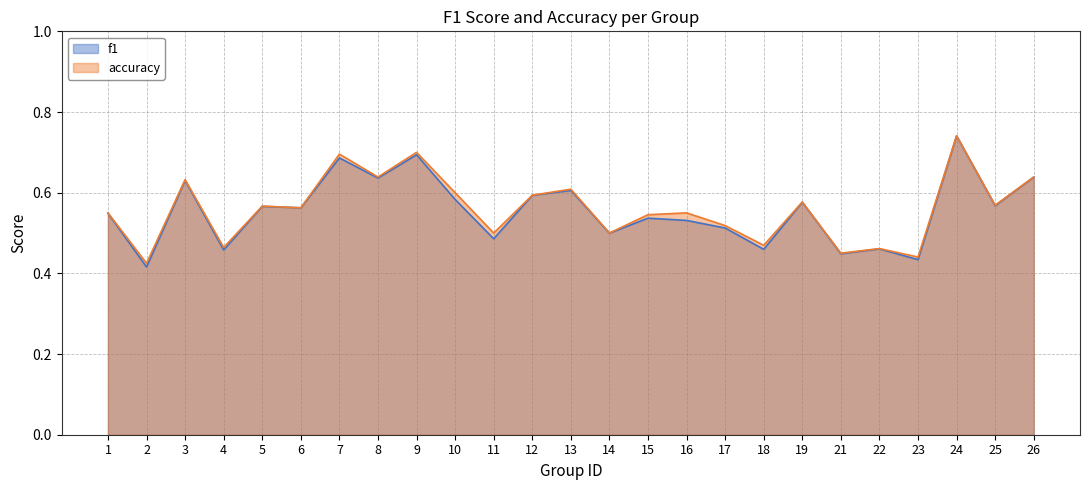

Reading left to right, what are all the values shown in this chart?

f1: 1=0.5	2=0.4	3=0.6	4=0.5	5=0.6	6=0.6	7=0.7	8=0.6	9=0.7	10=0.6	11=0.5	12=0.6	13=0.6	14=0.5	15=0.5	16=0.5	17=0.5	18=0.5	19=0.6	21=0.4	22=0.5	23=0.4	24=0.7	25=0.6	26=0.6
accuracy: 1=0.6	2=0.4	3=0.6	4=0.5	5=0.6	6=0.6	7=0.7	8=0.6	9=0.7	10=0.6	11=0.5	12=0.6	13=0.6	14=0.5	15=0.5	16=0.6	17=0.5	18=0.5	19=0.6	21=0.5	22=0.5	23=0.4	24=0.7	25=0.6	26=0.6